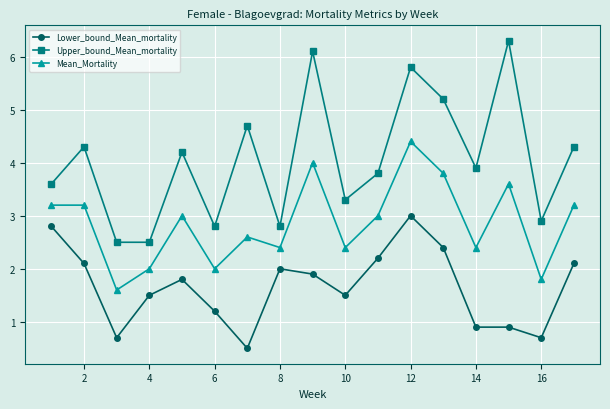

Rank the series by their average value, from highest to lowest.

Upper_bound_Mean_mortality, Mean_Mortality, Lower_bound_Mean_mortality